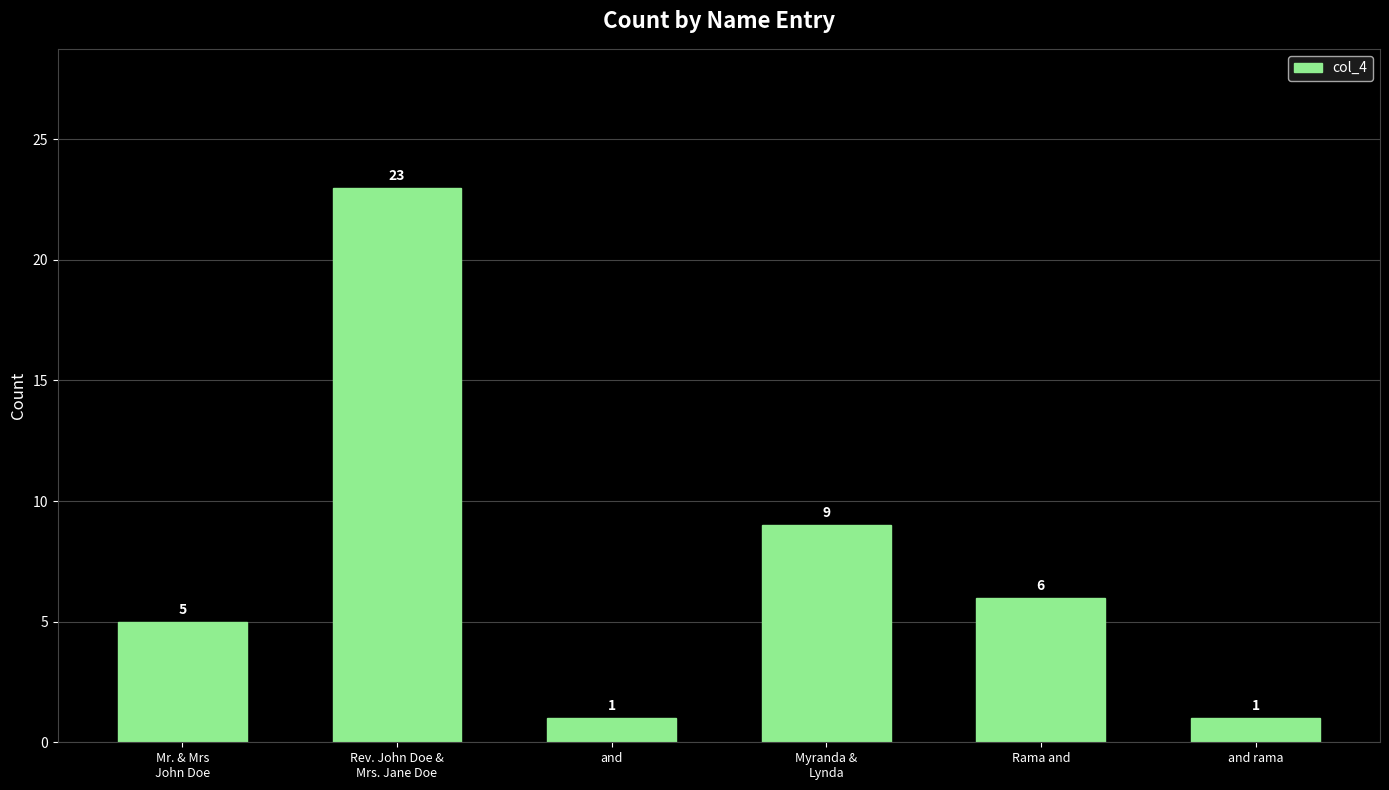

What is the label of the 2nd bar from the left?

Rev. John Doe &
Mrs. Jane Doe